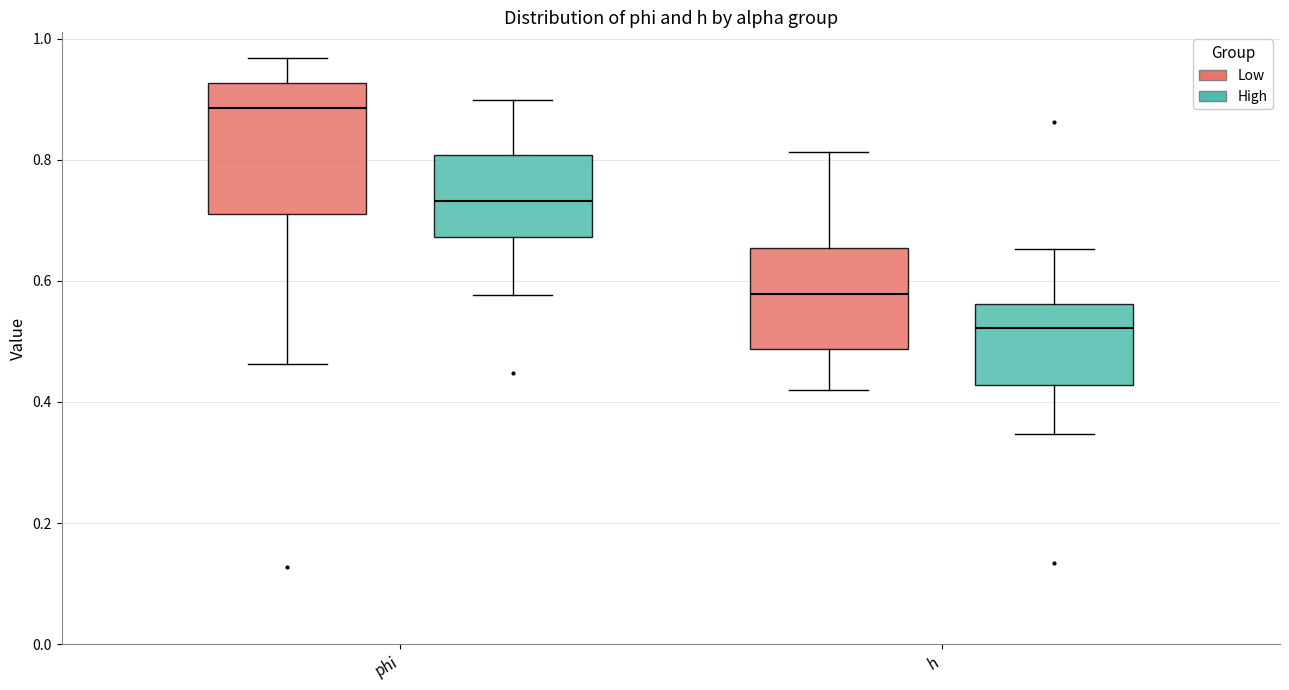

Reading left to right, read every box against the y-axis: the position of its median line, the range the box covers, and the ends of its whiskers. The values are not printed on the chart, so give them approximately, as read against the axis.

phi (Low): median 0.88, box 0.72 to 0.92, whiskers 0.46 to 0.96
phi (High): median 0.74, box 0.68 to 0.80, whiskers 0.58 to 0.90
h (Low): median 0.58, box 0.48 to 0.66, whiskers 0.42 to 0.82
h (High): median 0.52, box 0.42 to 0.56, whiskers 0.34 to 0.66